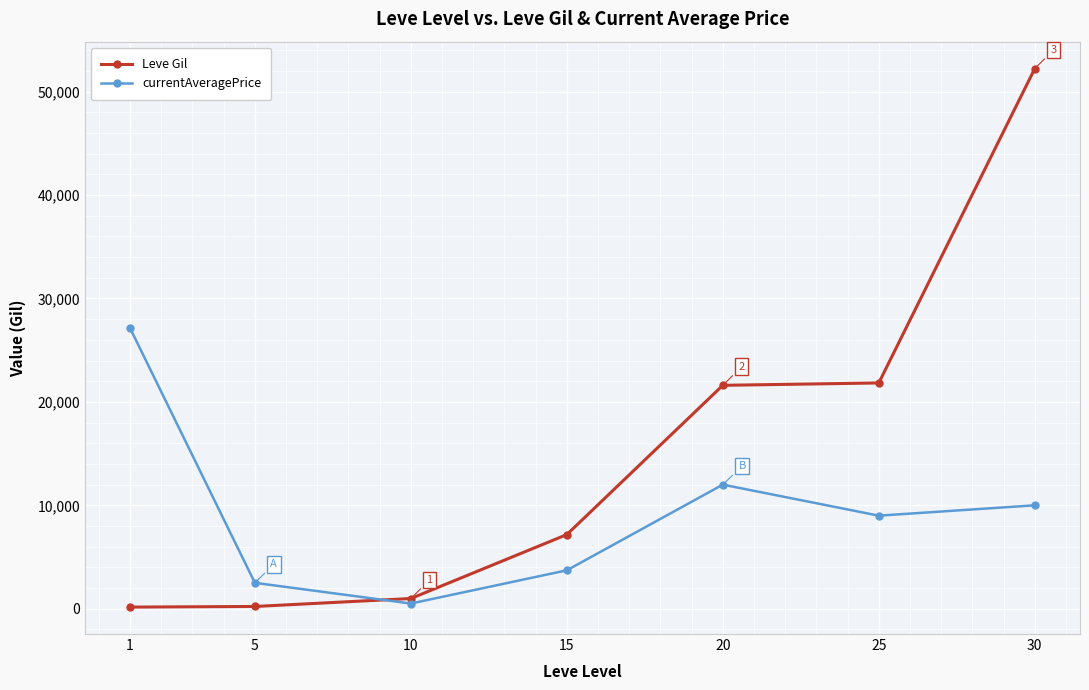

What is the value of the currentAveragePrice point at the 1st from the left?

27128